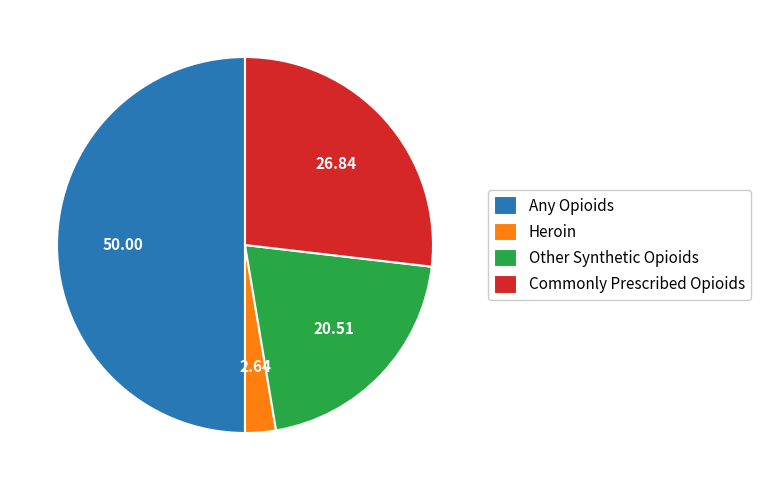

Does Commonly Prescribed Opioids represent more than half of the total?

No